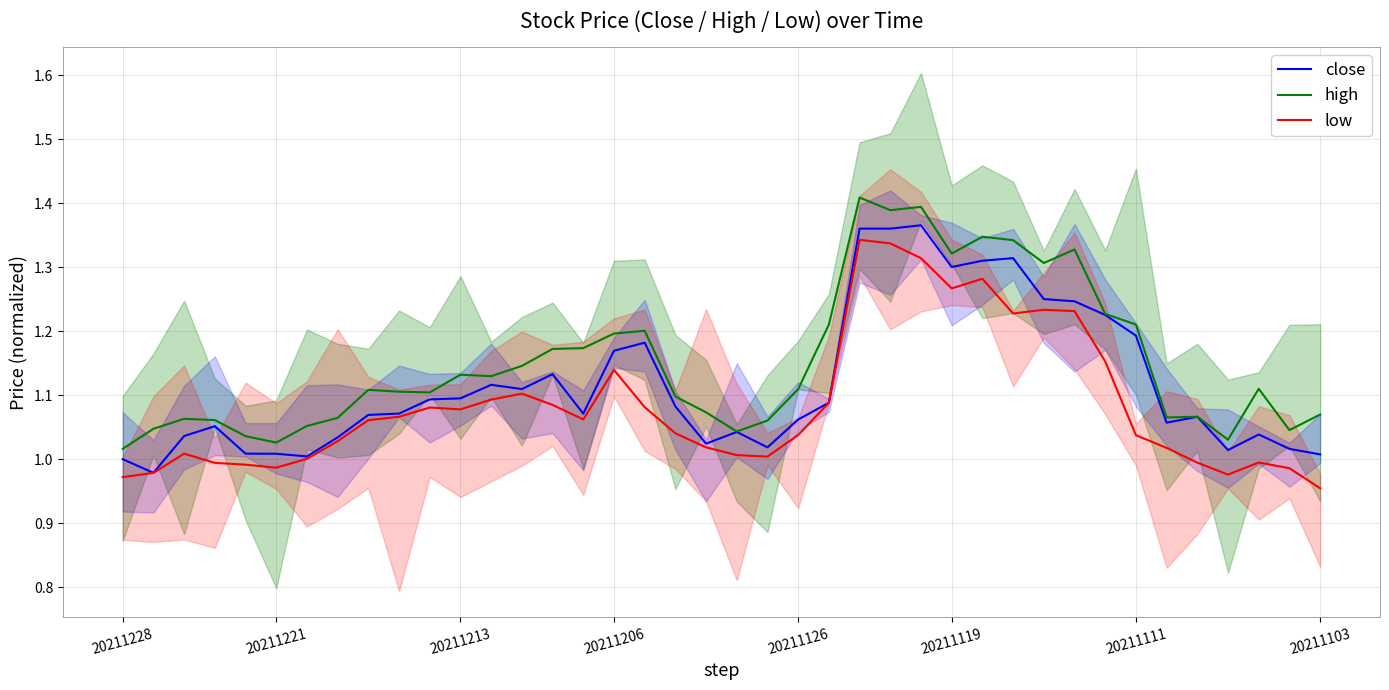

How many lines are shown in the chart?

3